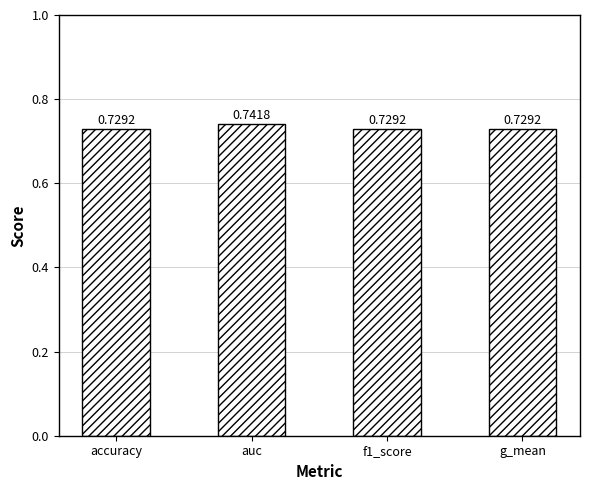

What is the sum of the values at f1_score and accuracy?

1.5